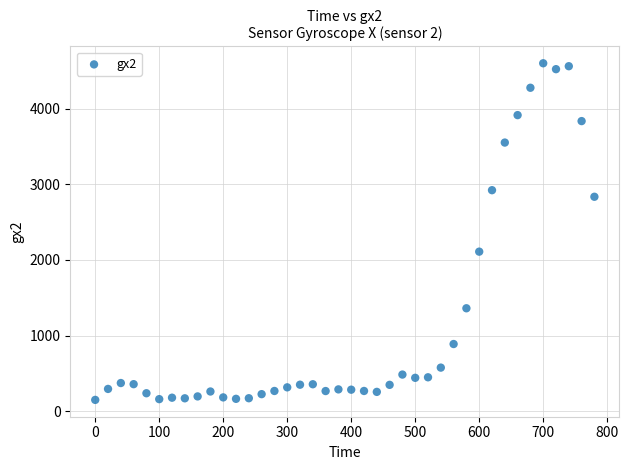

What is the range of Y values (max minus min)?

4453